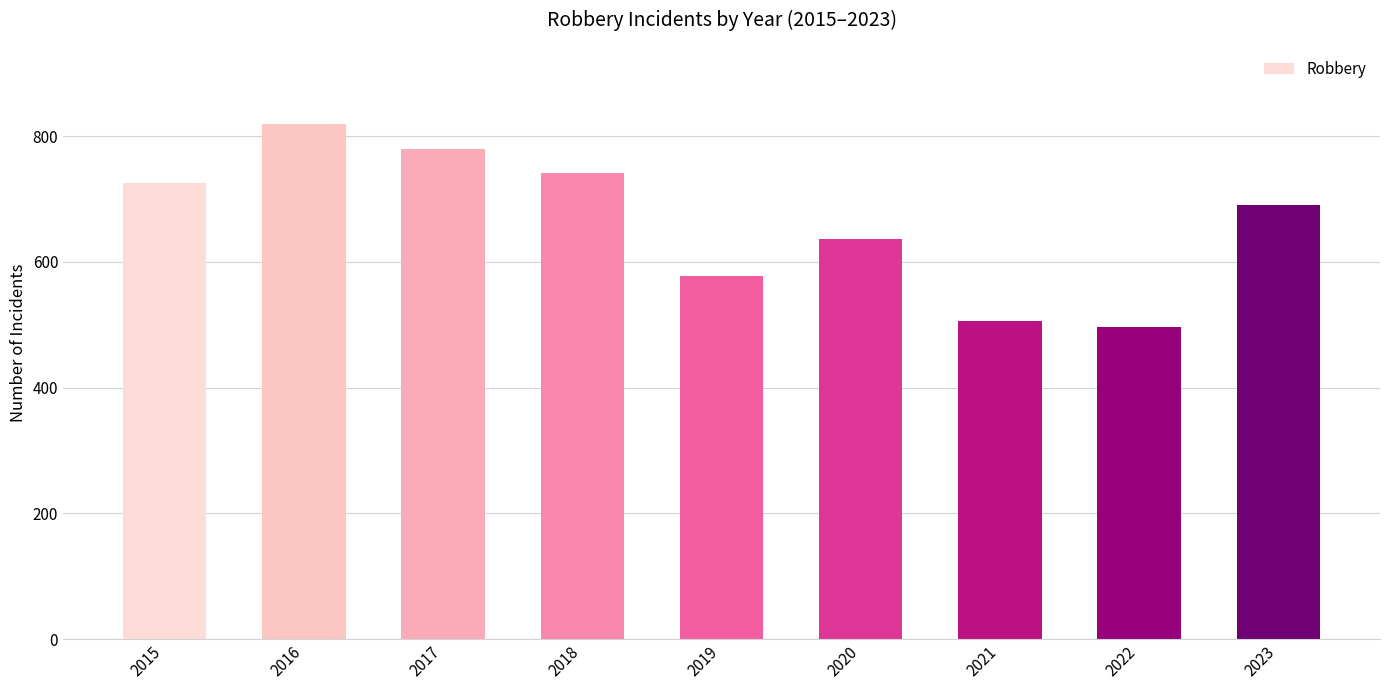

Read the value at 2019, to the nearest 10.

580